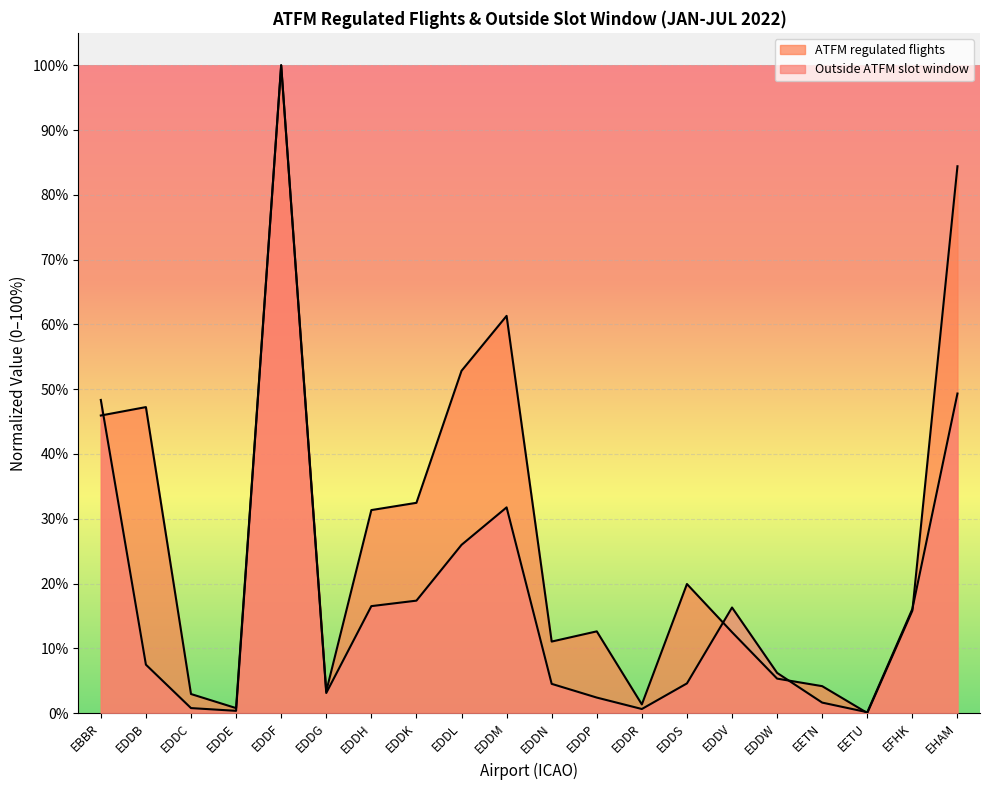

At which label does Outside ATFM slot window reach its minimum?

EETU